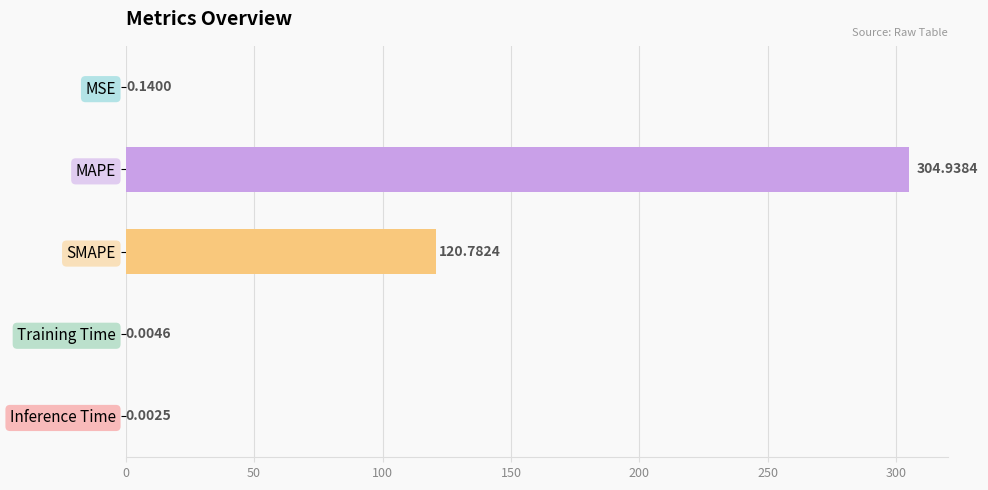

Which has a higher value, Training Time or SMAPE?

SMAPE